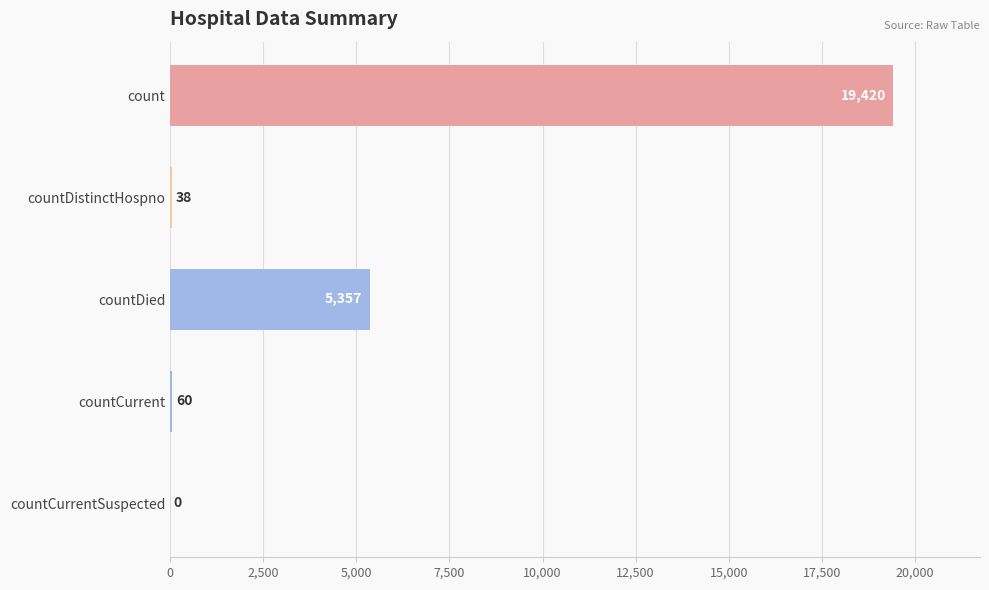

Where is the data nearest to the value 9710?

countDied